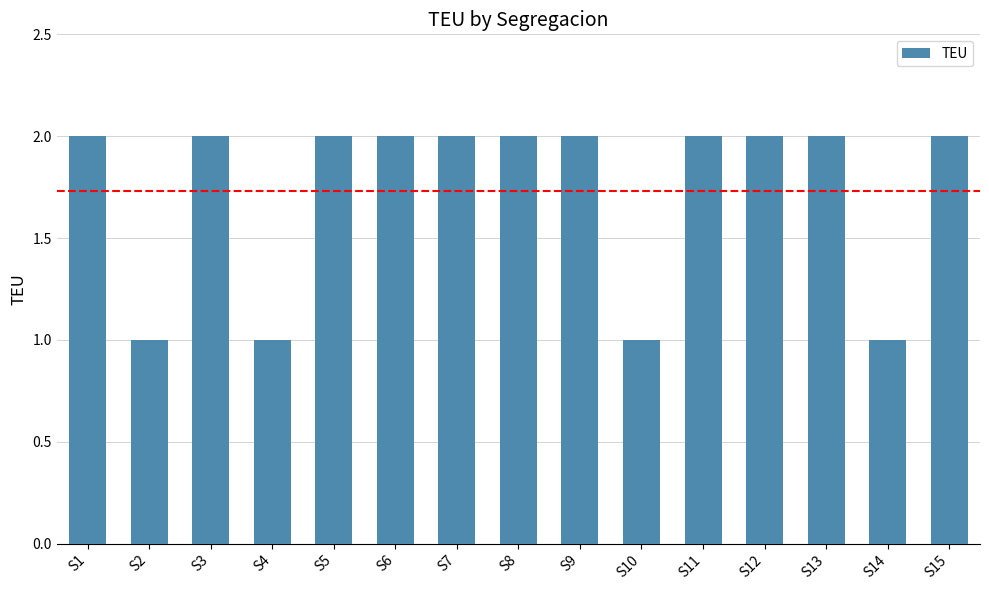

Approximately how many times larger is the value at S9 compared to S1?

1.0